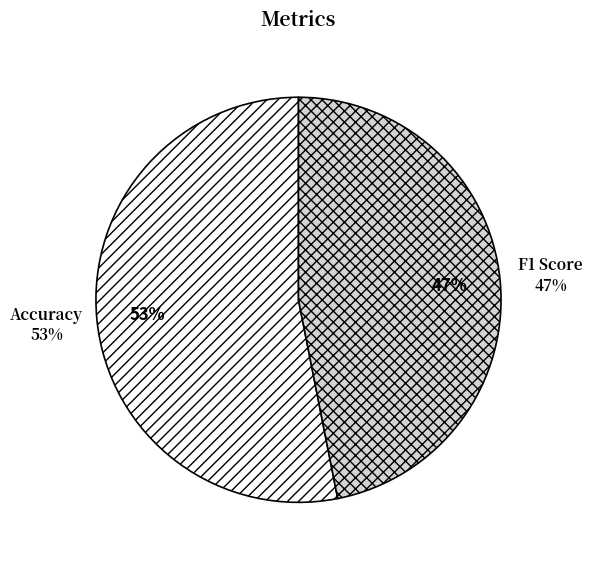

What percentage is NOT represented by F1 Score?

53.1%